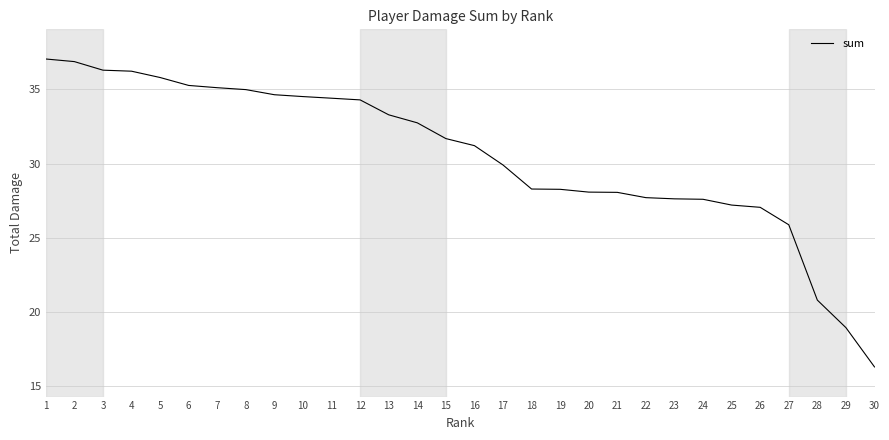

What is the change in value from 23 to 30?

-11.3